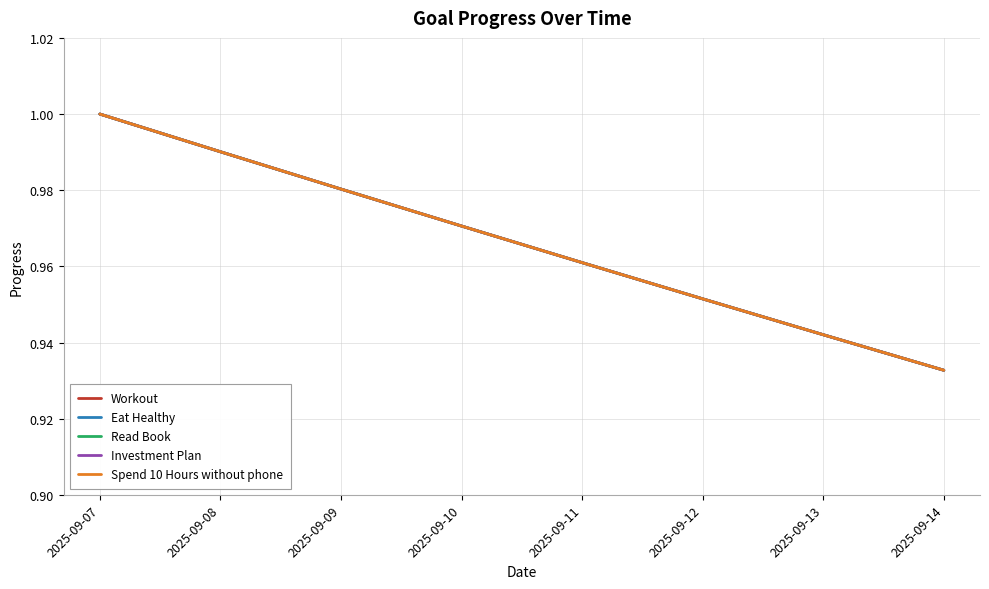

The Workout series shows 1.7 at 2025-09-09. True or false?

False